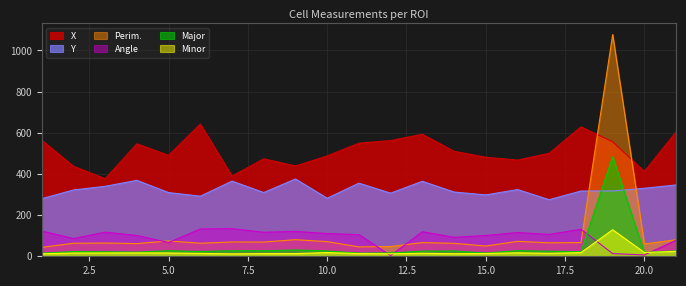

How many data points in Perim. are less than 65?

10